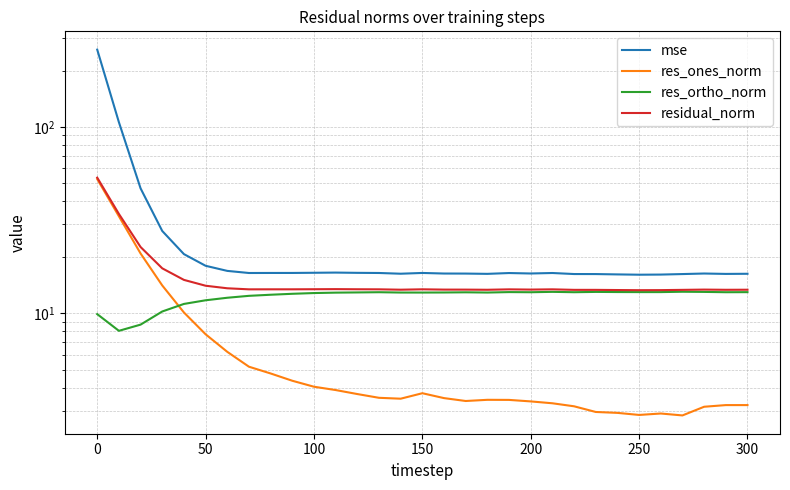

True or false: res_ones_norm and residual_norm cross at least once.

False